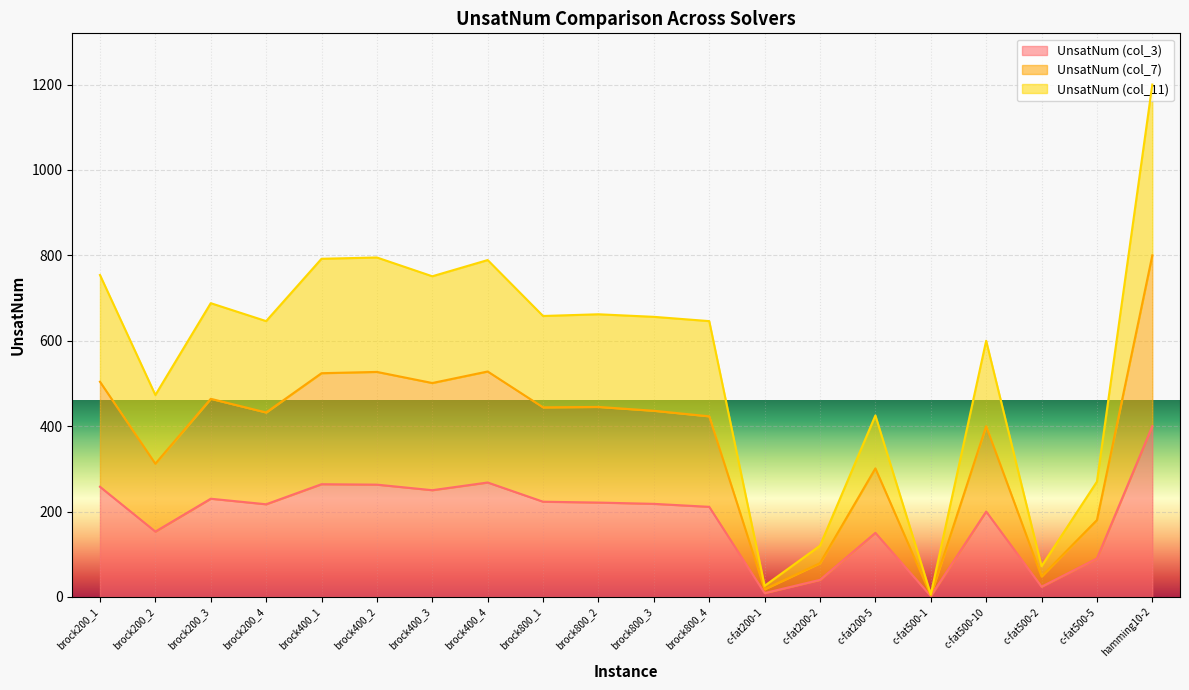

What is the lowest value of the UnsatNum (col_7) series?

4